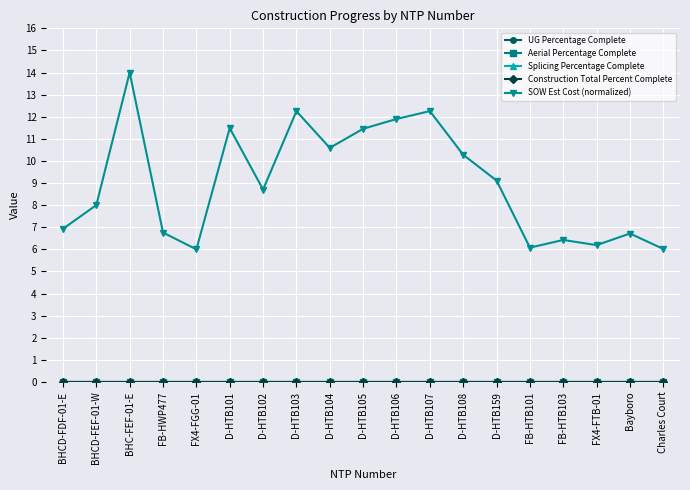

Does the chart display data point markers on the line(s)?

Yes